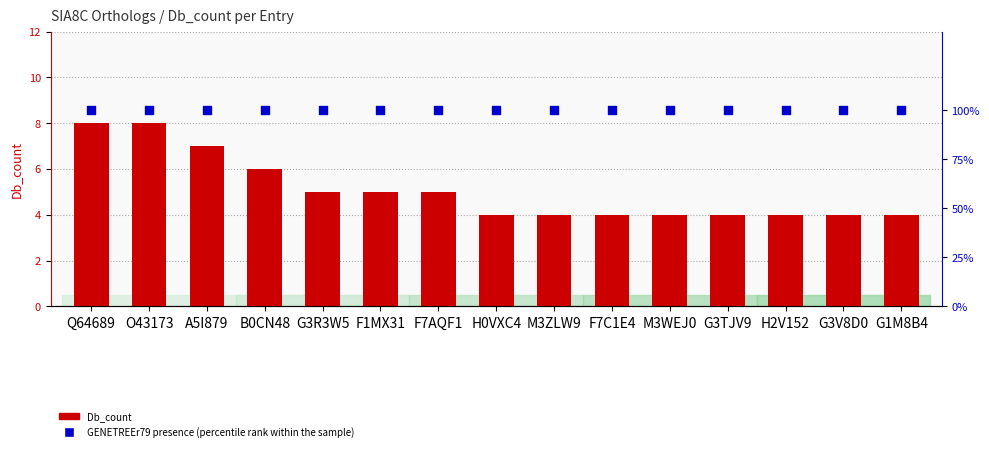

Which series contains the lowest Y value?

GENETREEr79 (percentile rank within the sample)